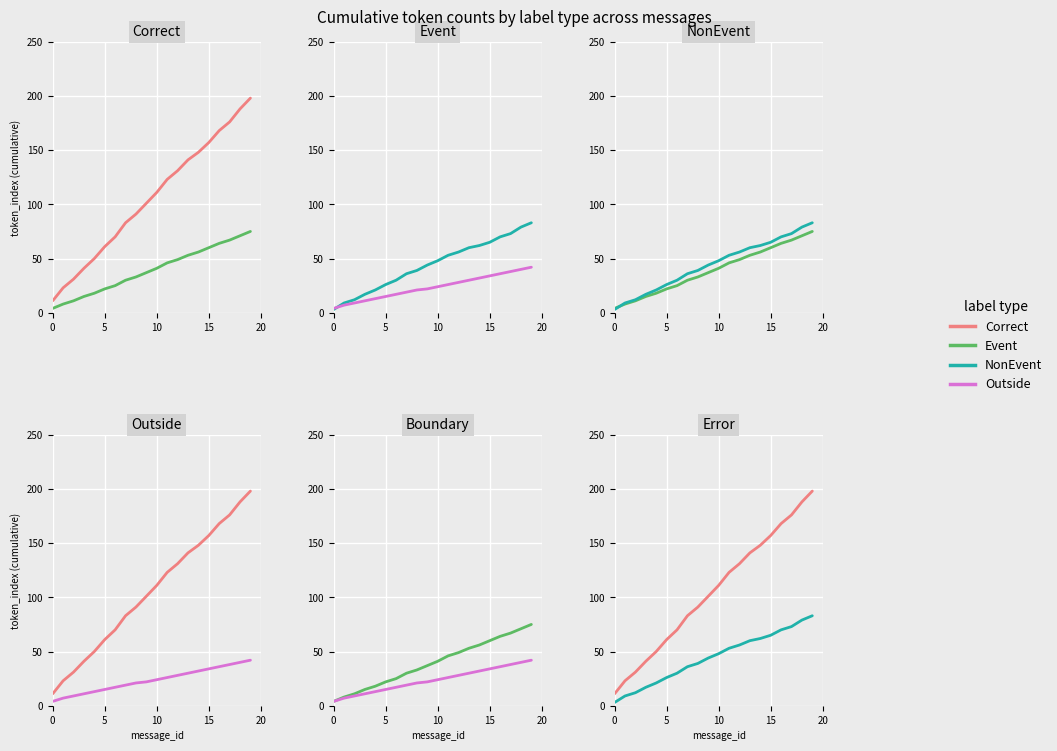

Is it true that NonEvent equals 43 at 6?

False